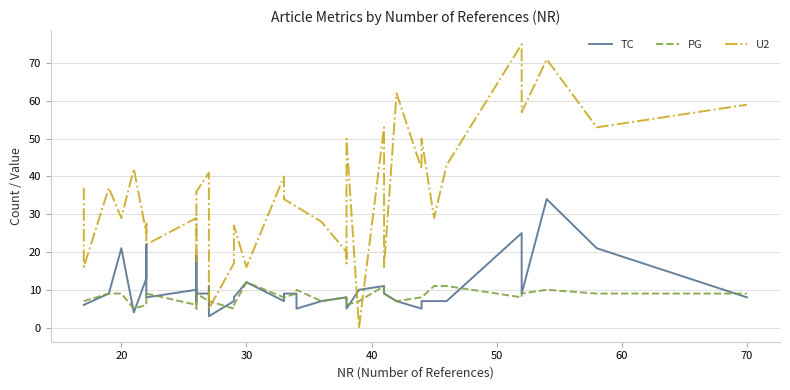

At how many categories does at least one series exceed 73?

1